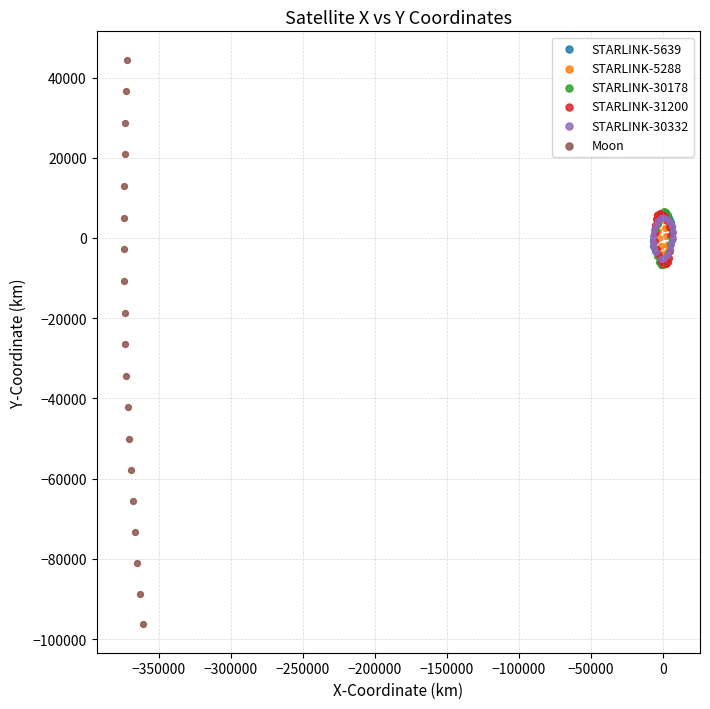

Which series has the largest Y range (max minus min)?

Moon